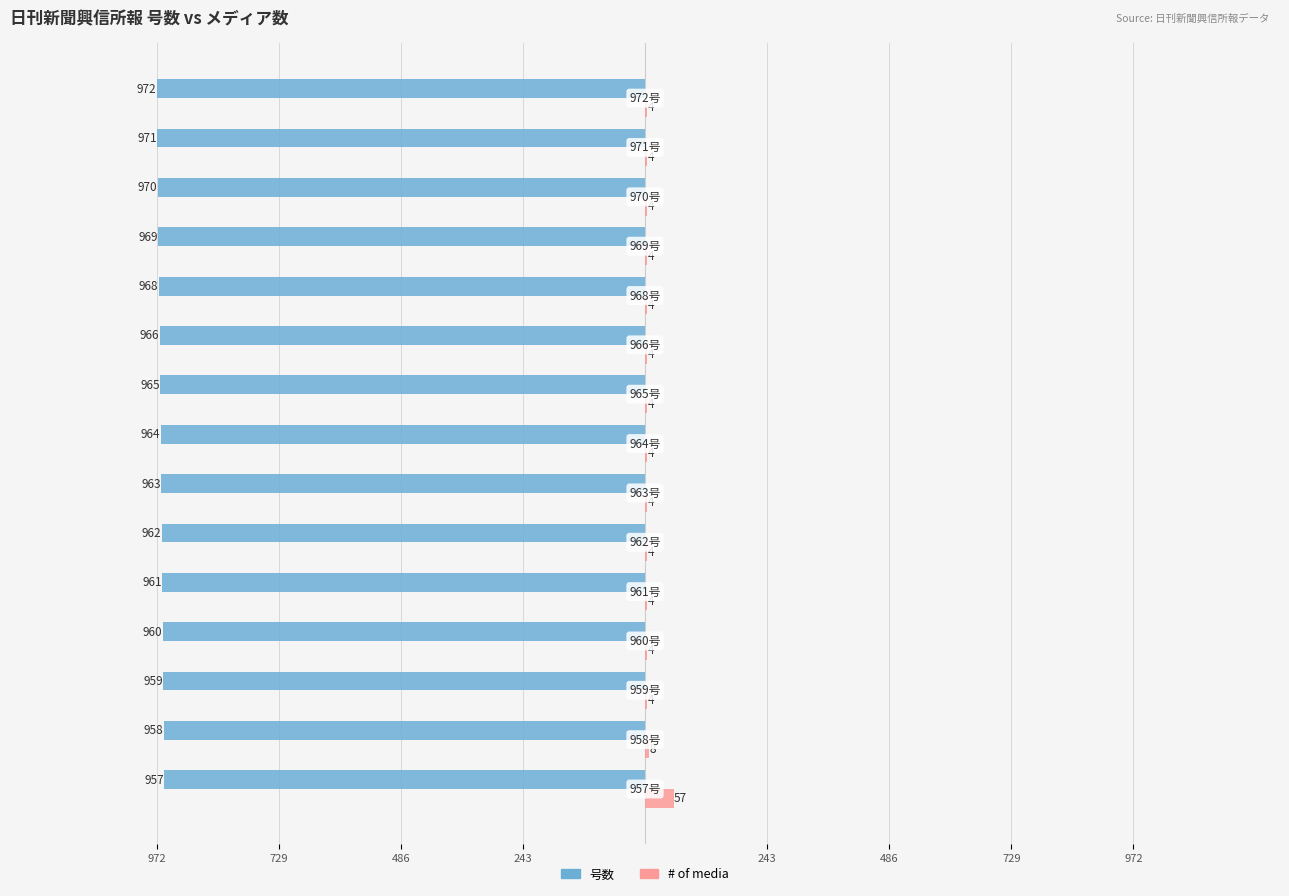

What are all the series names shown in the legend?

号数, # of media